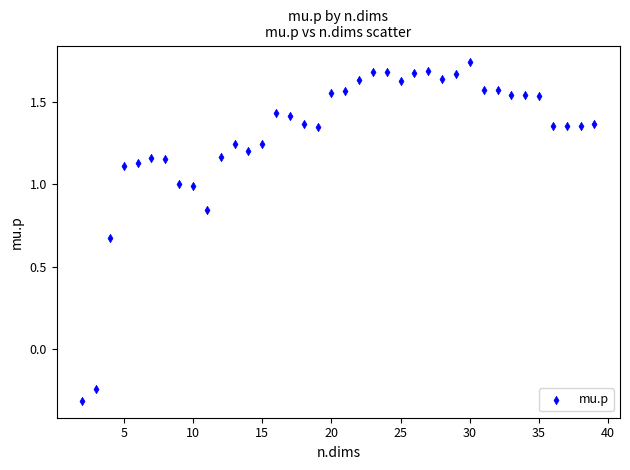

What is the range of X values (max minus min)?

37.0